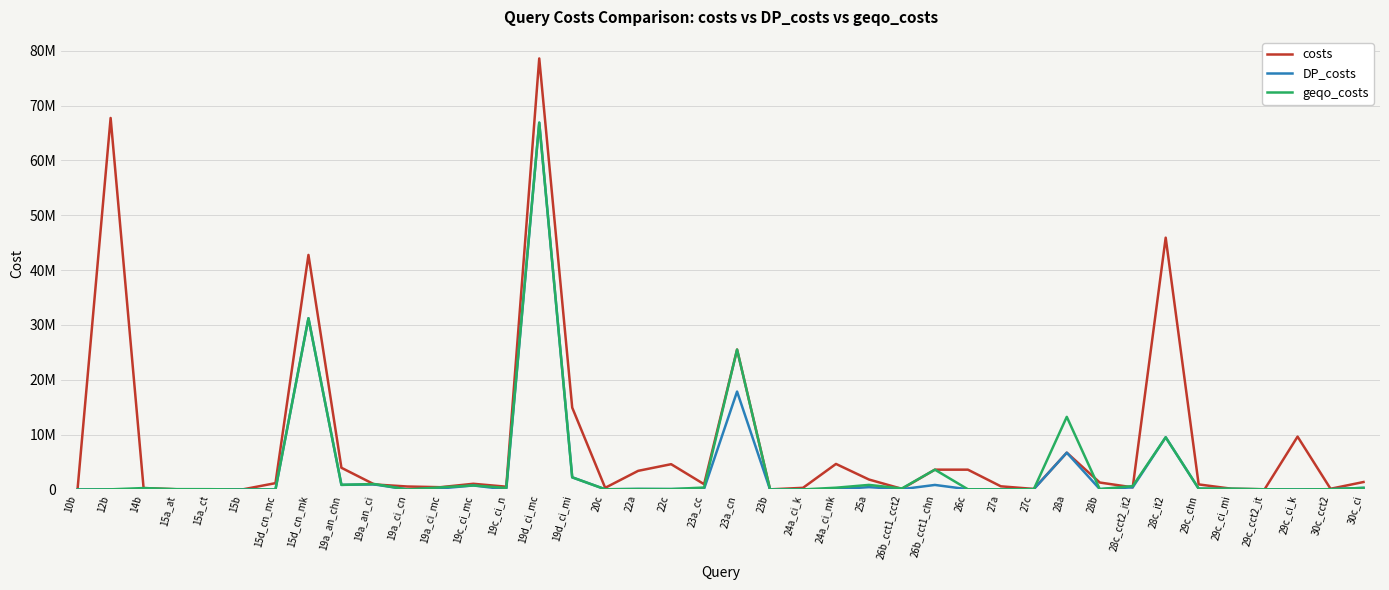

Reading left to right, list all the values displayed in this chart.

costs: 263043	67733110	260121	39798	2086	9982	1156103	42764190	3957555	917807	543157	417122	1039553	507883	78586335	14924755	303138	3398703	4612877	961092	25509060	24602	302654	4658425	1816927	116871	3614343	3614410	577491	102105	6713336	1268592	391149	45908984	924863	135789	36341	9638257	130845	1360391
DP_costs: 13	26789	344	36485	2075	1356	6064	31214505	845825	917807	1416	187686	733935	13926	66877494	2216665	39736	93085	75509	119395	17855359	49	12816	54554	426202	57708	828360	39879	15887	61394	6713336	67651	391149	9518074	146368	70537	35106	8626	51024	291285
geqo_costs: 26	26789	260121	62670	53652	3011	6064	31214505	845825	996068	1416	382127	733935	286404	66877494	2216665	39736	93085	75509	354688	25509060	24602	12816	324166	835498	187347	3614343	39879	15887	61394	13240827	67651	619117	9518074	164965	154386	35106	12647	51355	291285